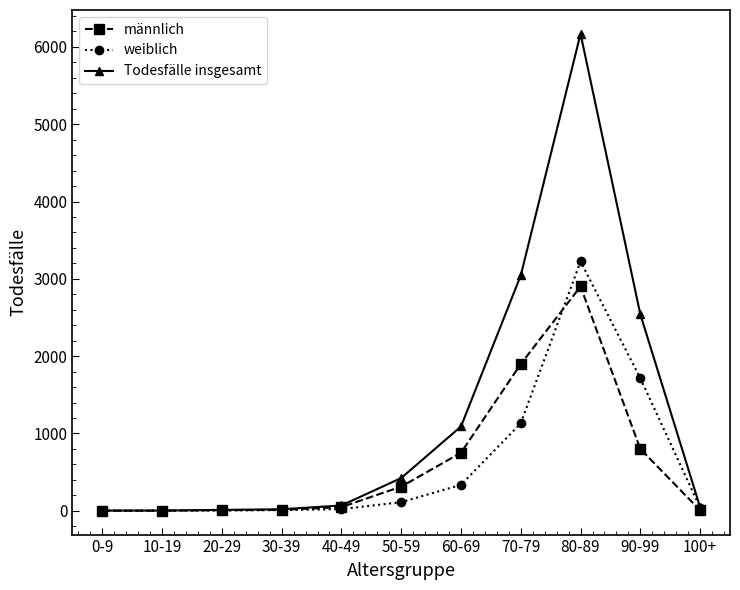

At which label is Todesfälle insgesamt closest to 3085?

70-79